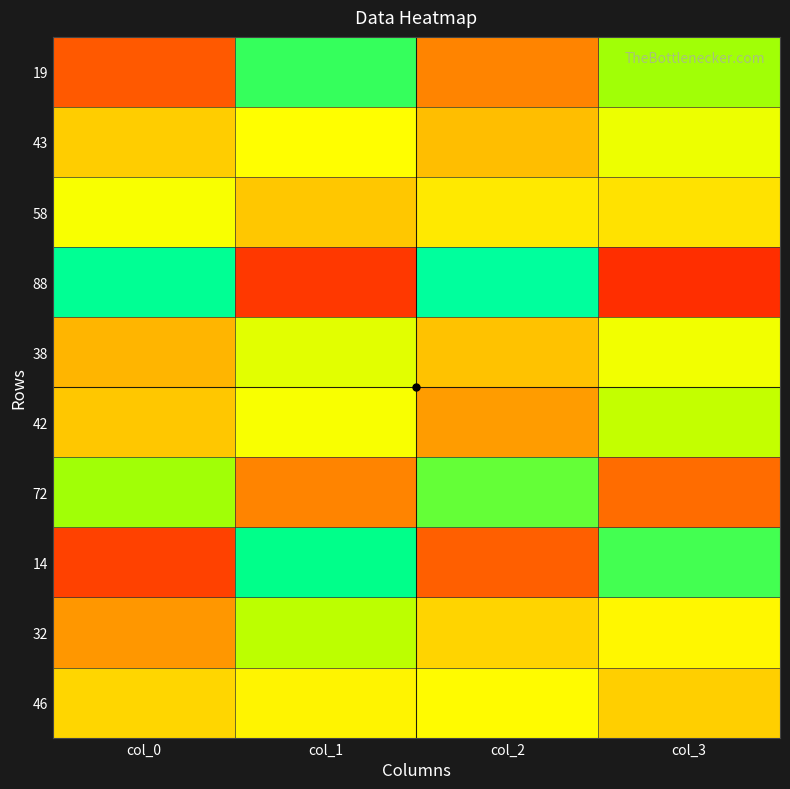

How many series are shown in this chart?

10